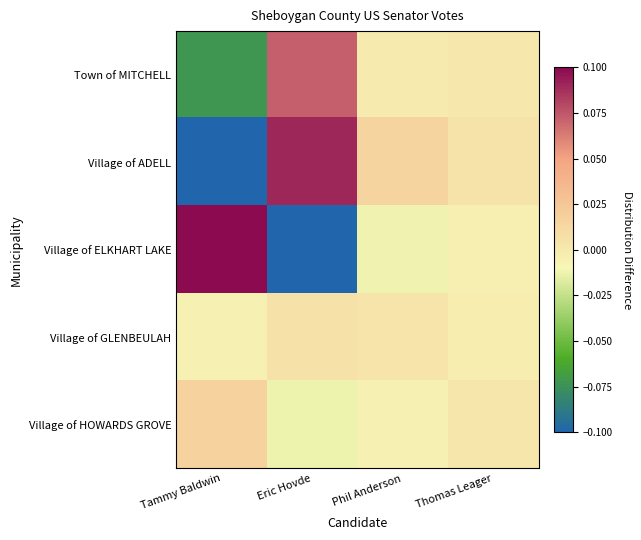

Which series has the largest range (max minus min)?

Village of ELKHART LAKE